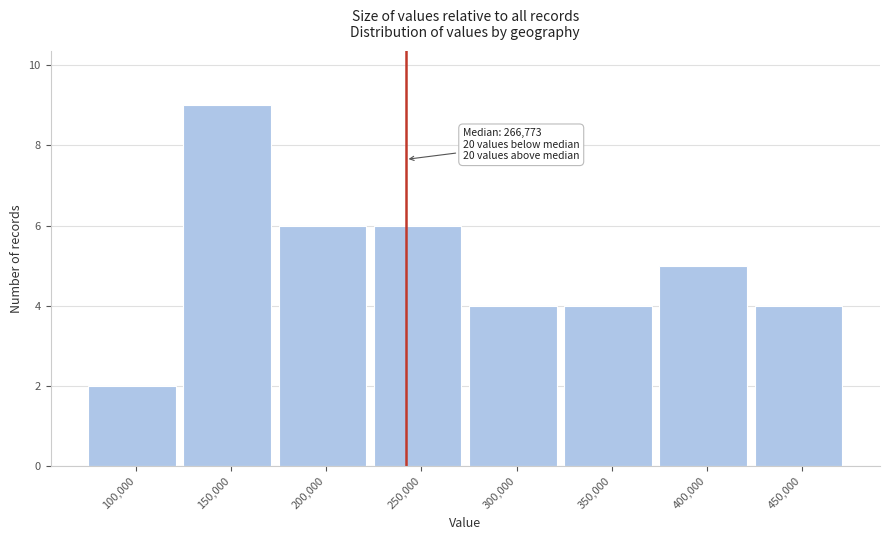

Reading left to right, list all the values displayed in this chart.

100,000=2	150,000=9	200,000=6	250,000=6	300,000=4	350,000=4	400,000=5	450,000=4